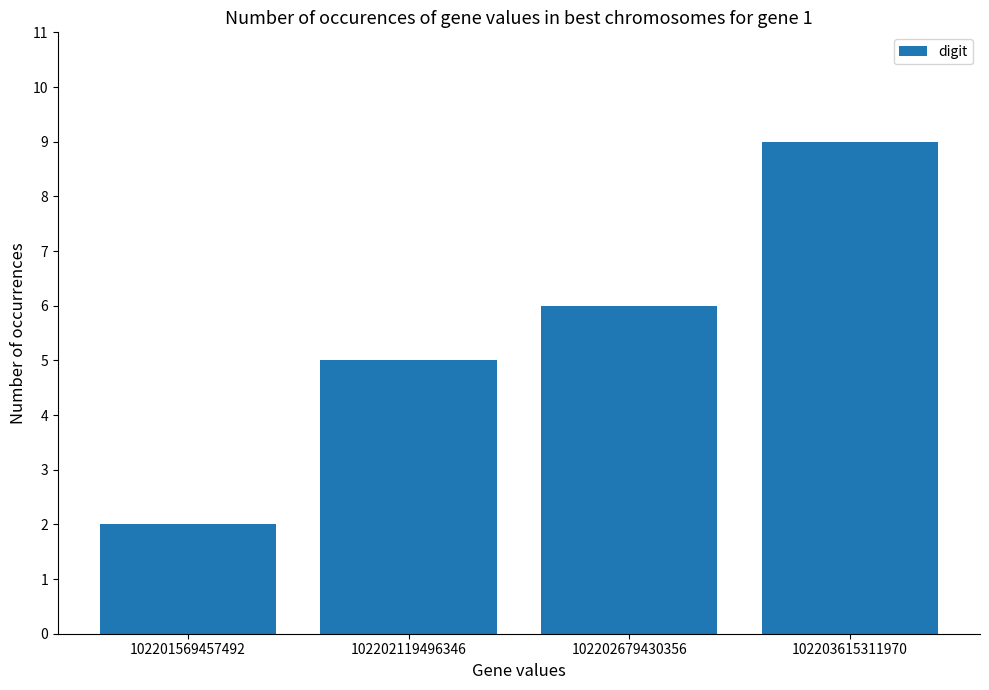

What is the change in value from 102201569457492 to 102202119496346?

+3